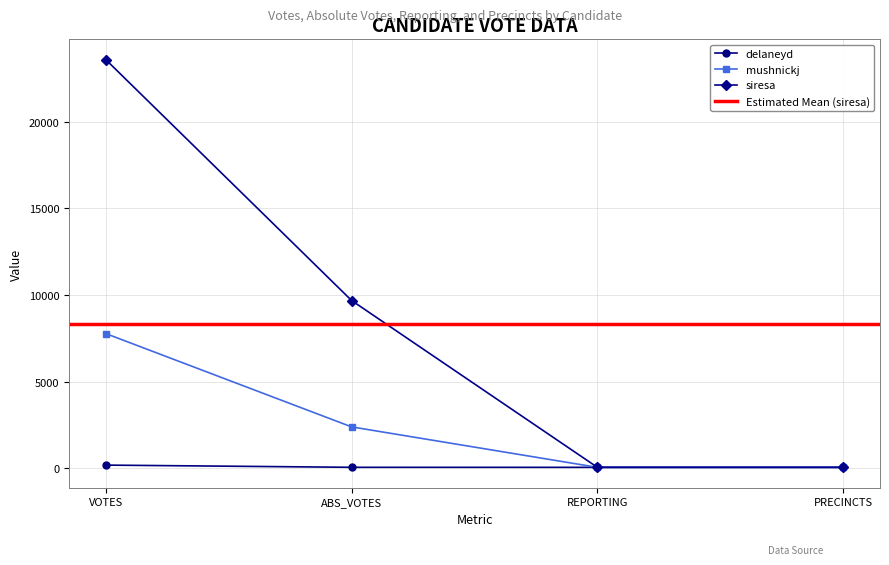

How many lines are shown in the chart?

3